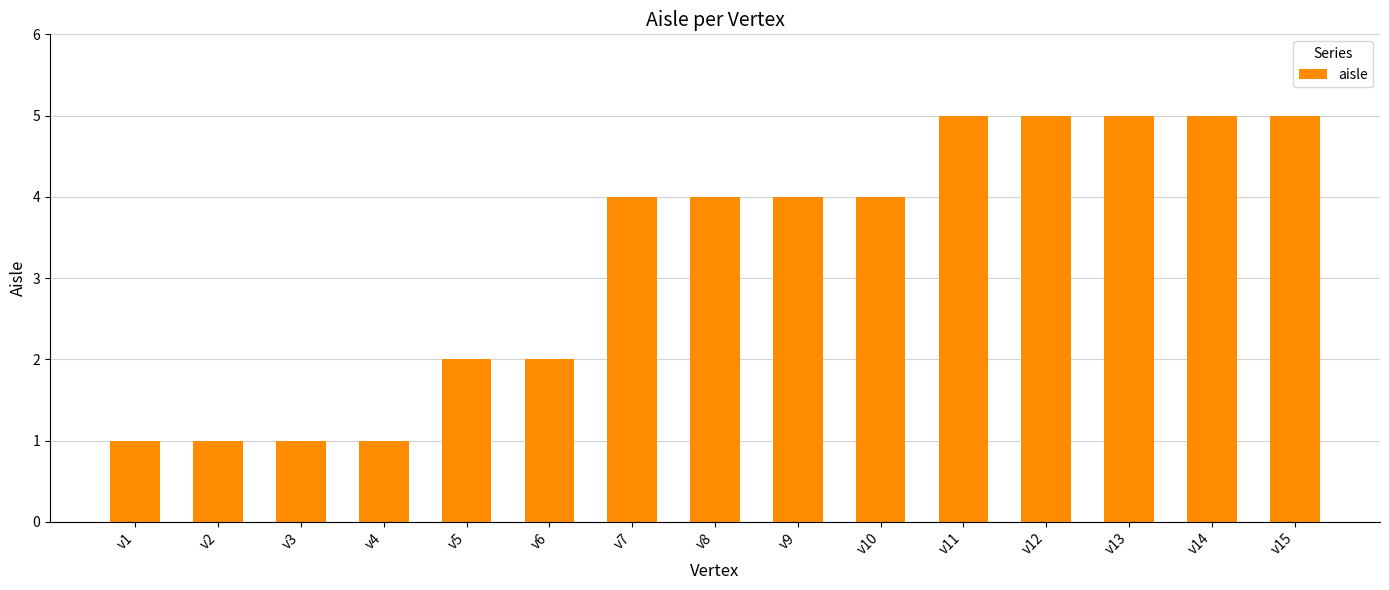

What is the ratio of the value at v6 to the value at v11?

0.4